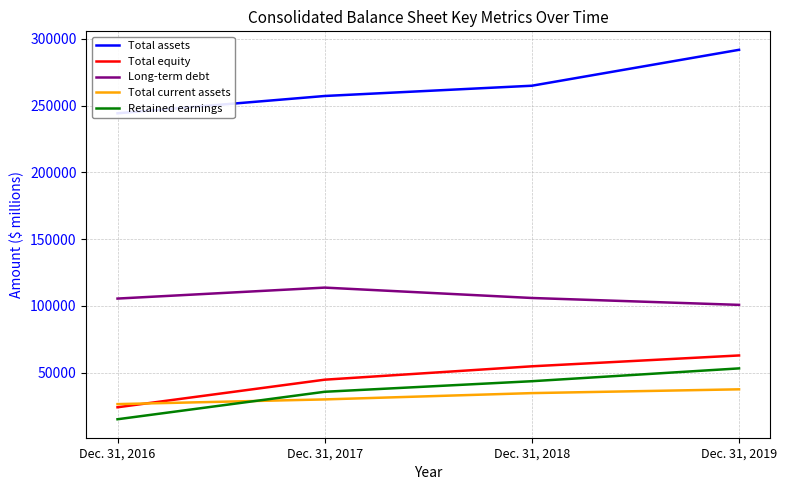

What is the value of the Total current assets point at the 4th from the left?

37473